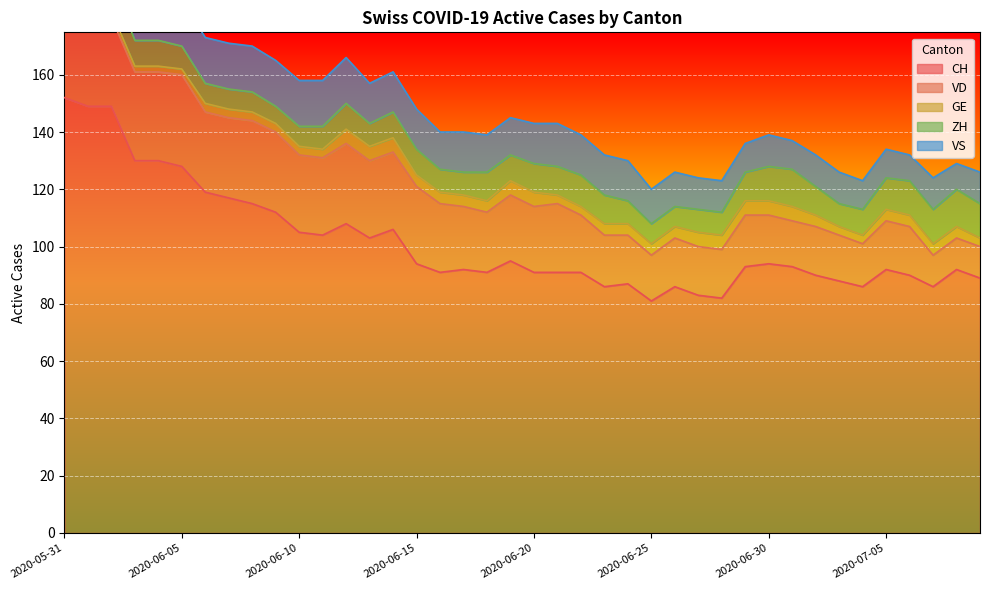

What is the label of the 5th point from the left?

2020-06-04